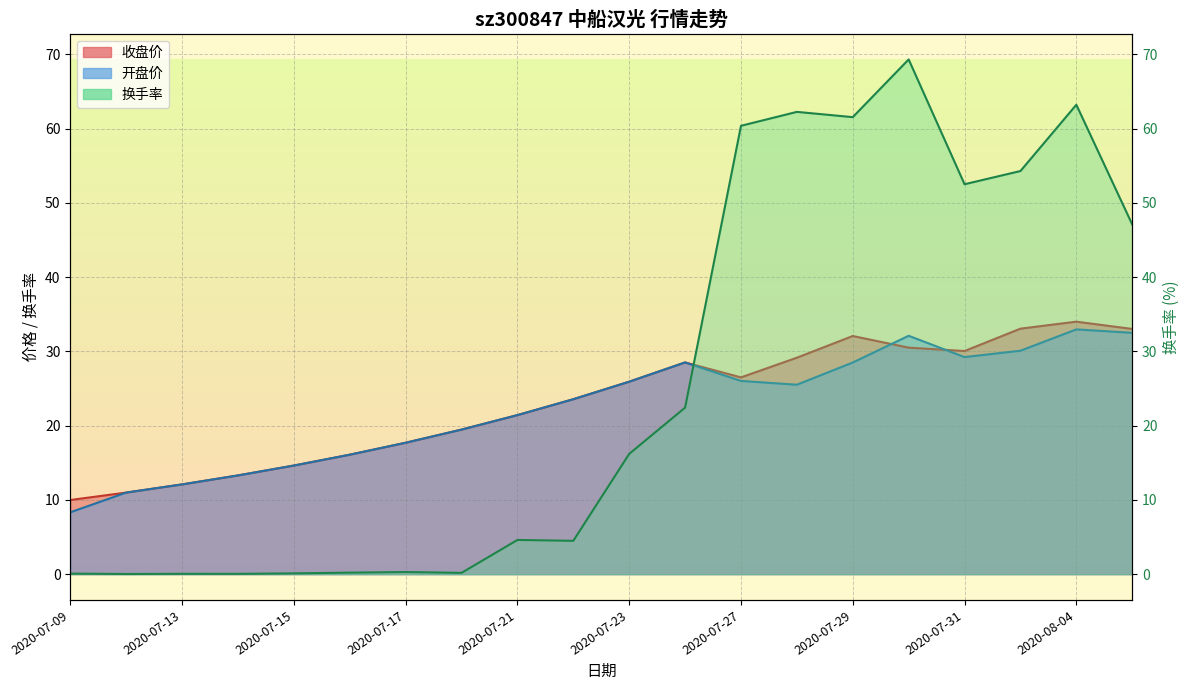

Does the chart display data point markers on the line(s)?

No